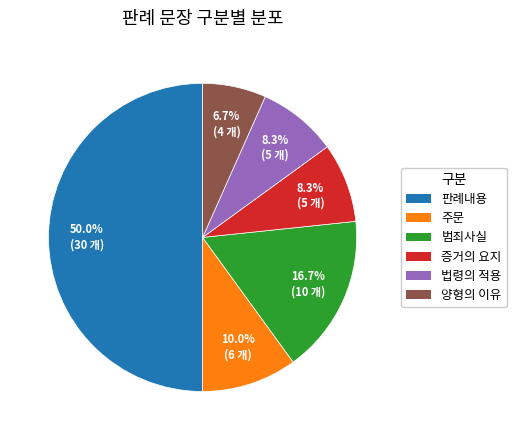

Which has a higher value, 양형의 이유 or 증거의 요지?

증거의 요지